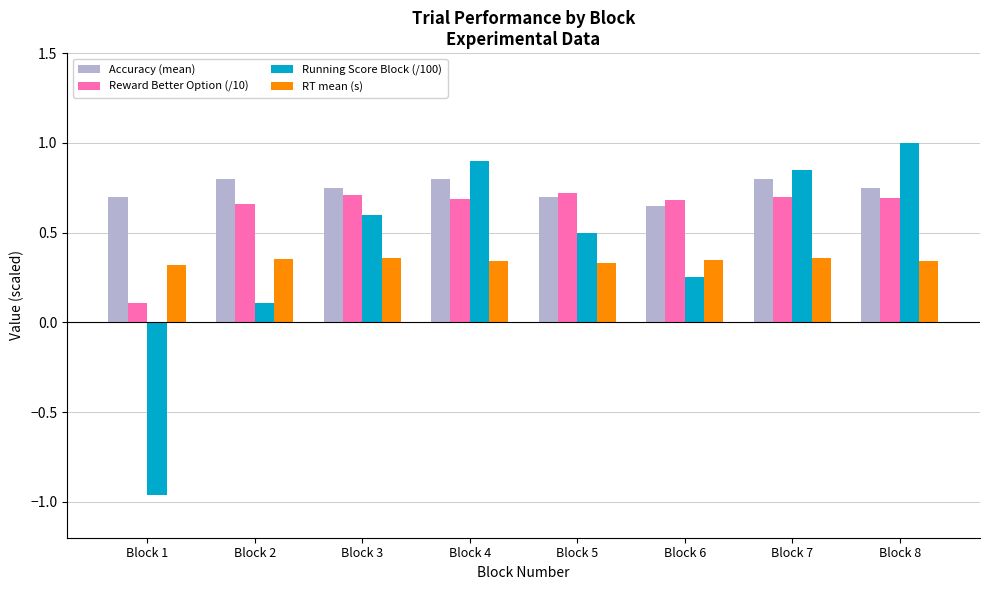

What is the difference between the Running Score Block (/100) values at Block 7 and Block 6?

0.6